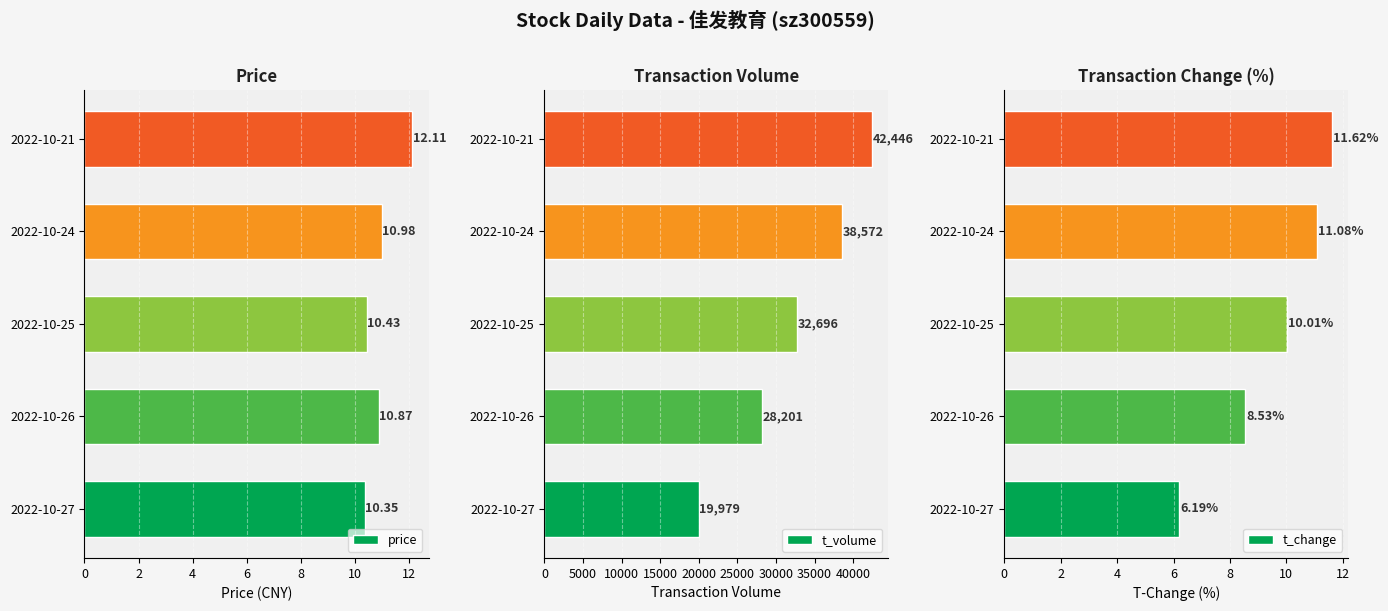

What is the sum of all price values?

54.7